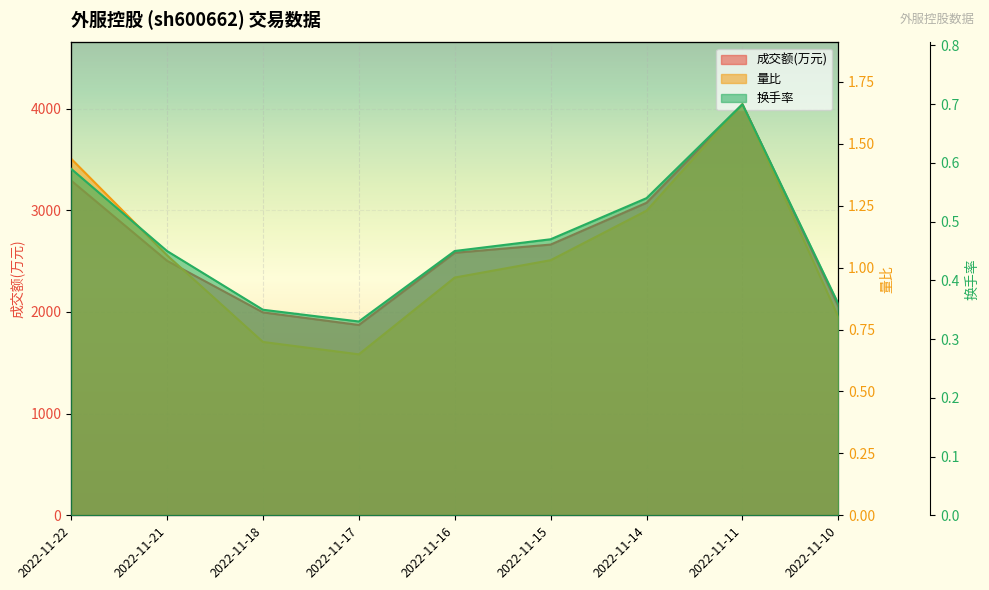

The value of 成交额(万元) at 2022-11-22 is 3293.0. True or false?

True